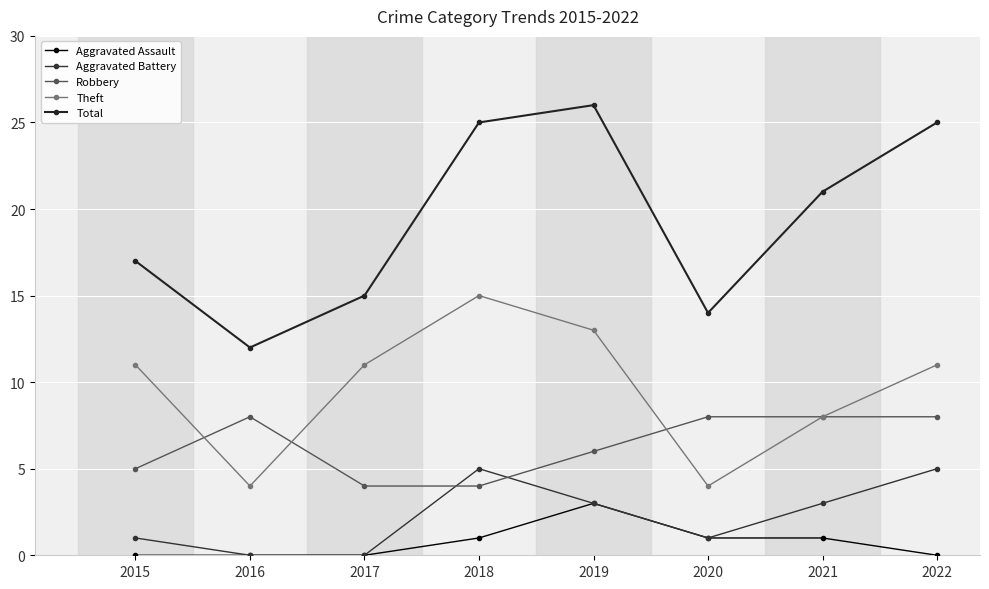

What is the sum of the Theft values at 2020 and 2016?

8